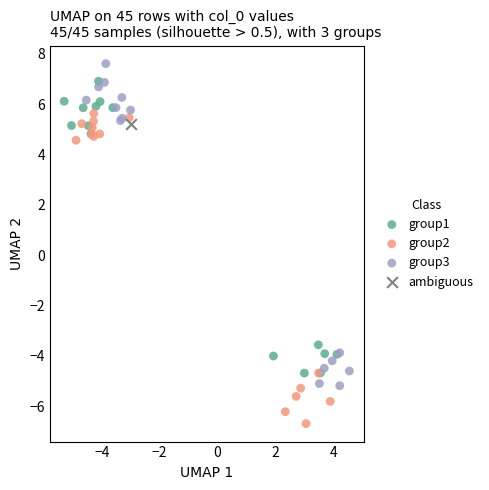

Which series reaches the minimum Y coordinate?

group2